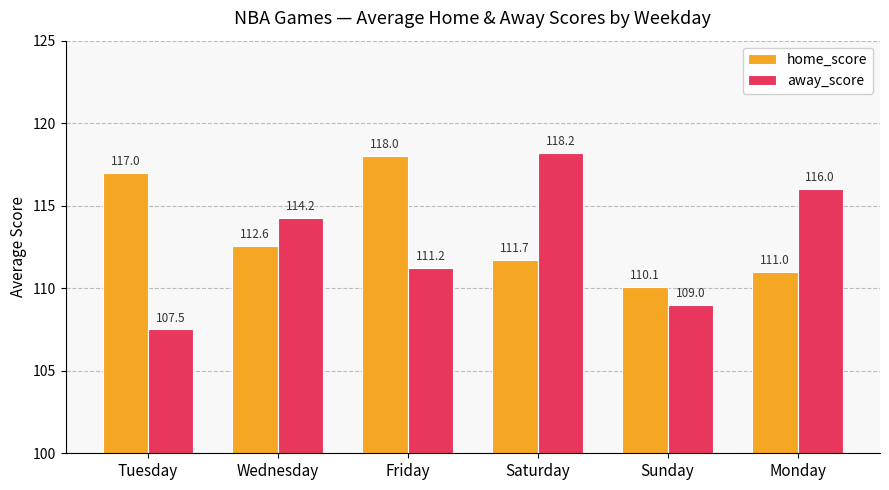

What is the difference between the second highest and minimum values in the home_score series?

6.9